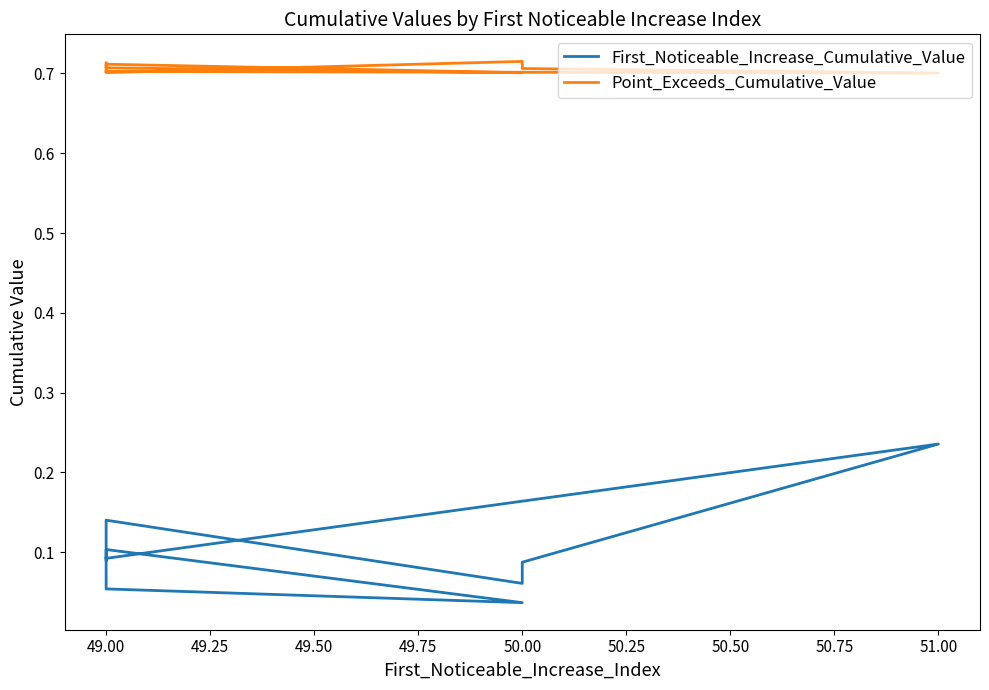

What is the spread (max minus min) of values at 50.00?

0.6